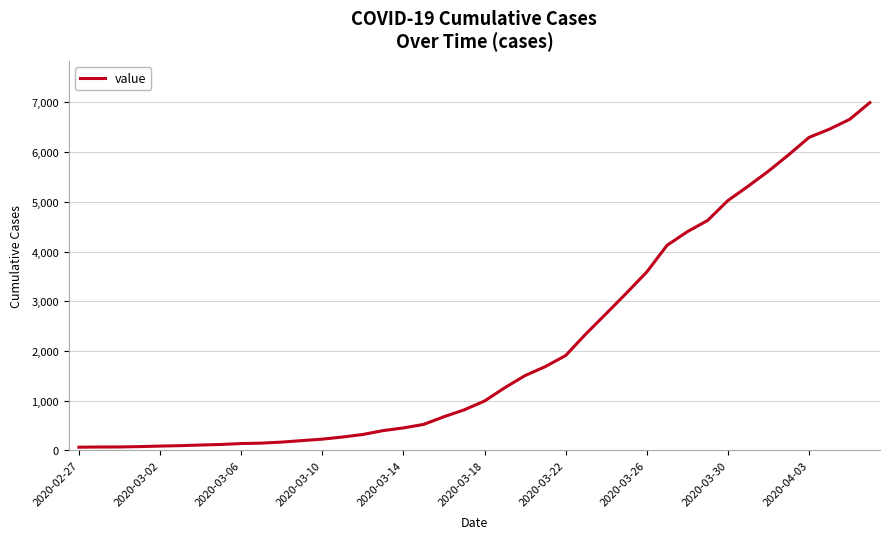

Does the chart have visible grid lines?

Yes